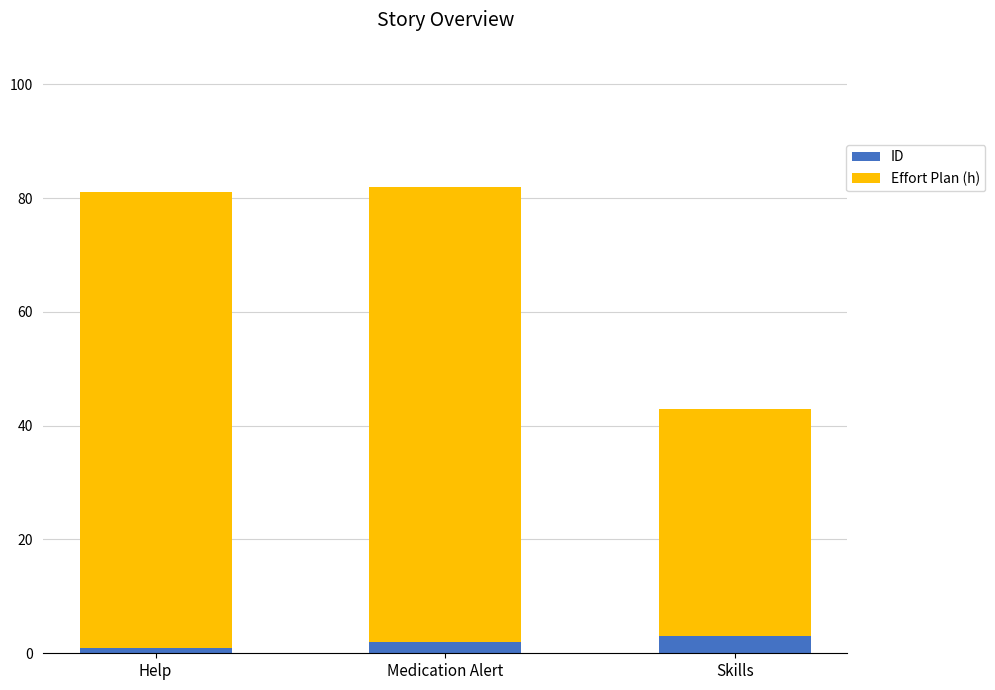

Reading right to left, what are the values for ID?

3	2	1